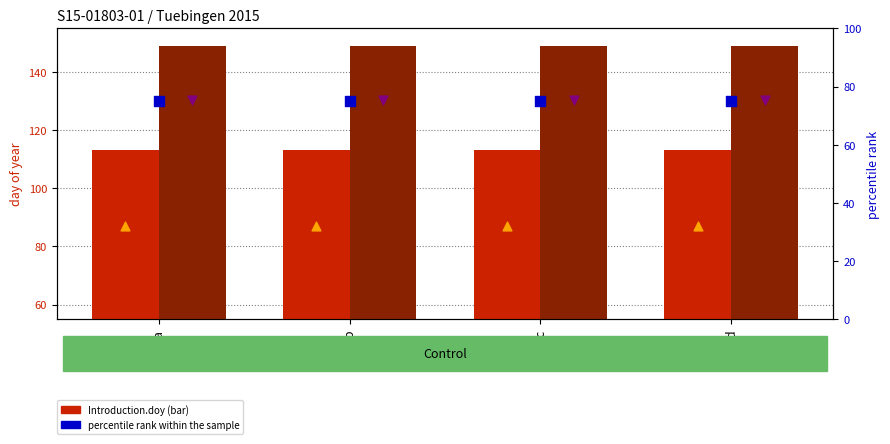

Which series has the largest Y range (max minus min)?

Introduction.doy